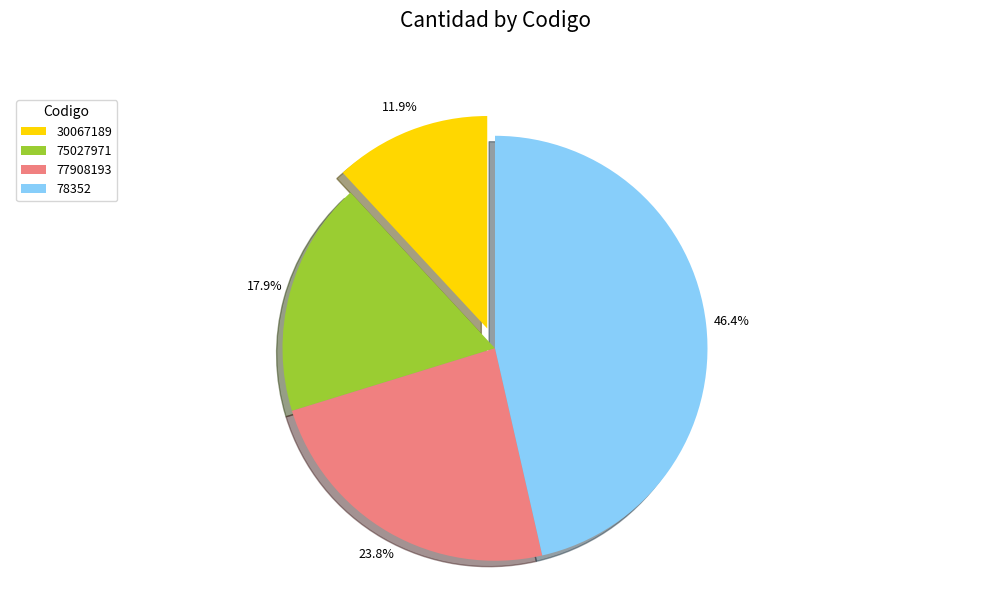

The 75027971 slice represents 24% of the pie. True or false?

False